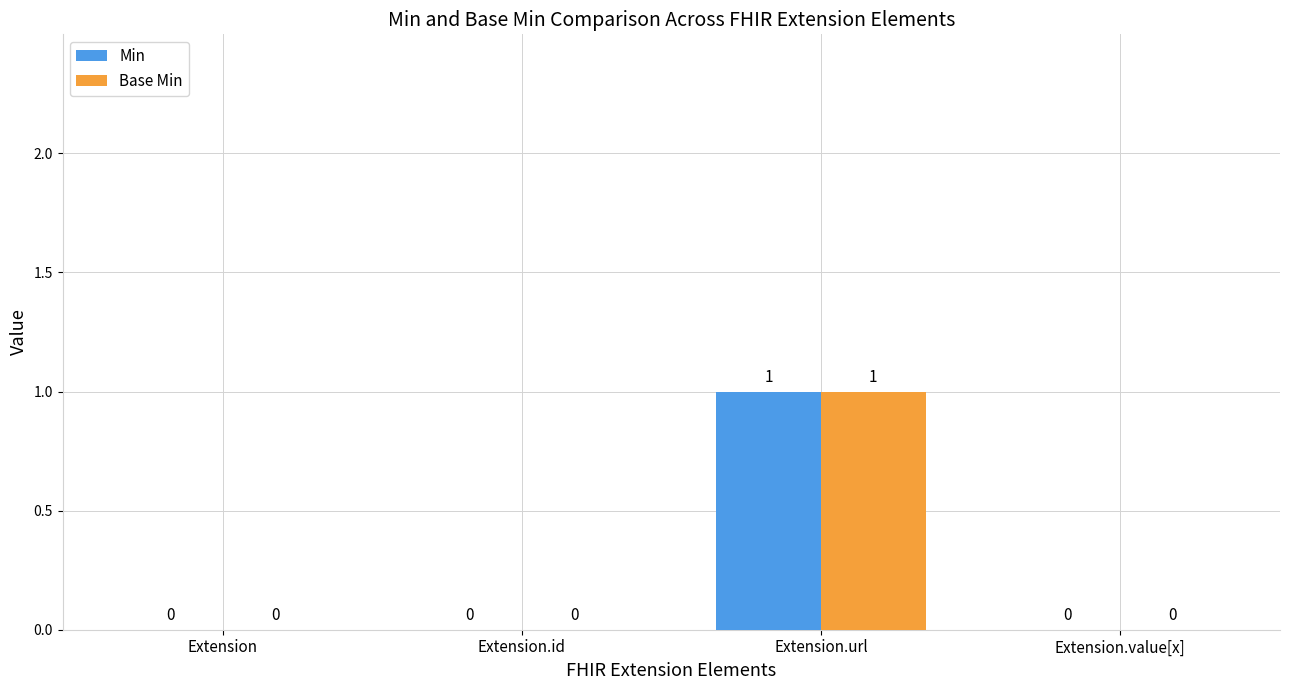

Reading left to right, what are all the values shown in this chart?

Min: 0	0	1	0
Base Min: 0	0	1	0